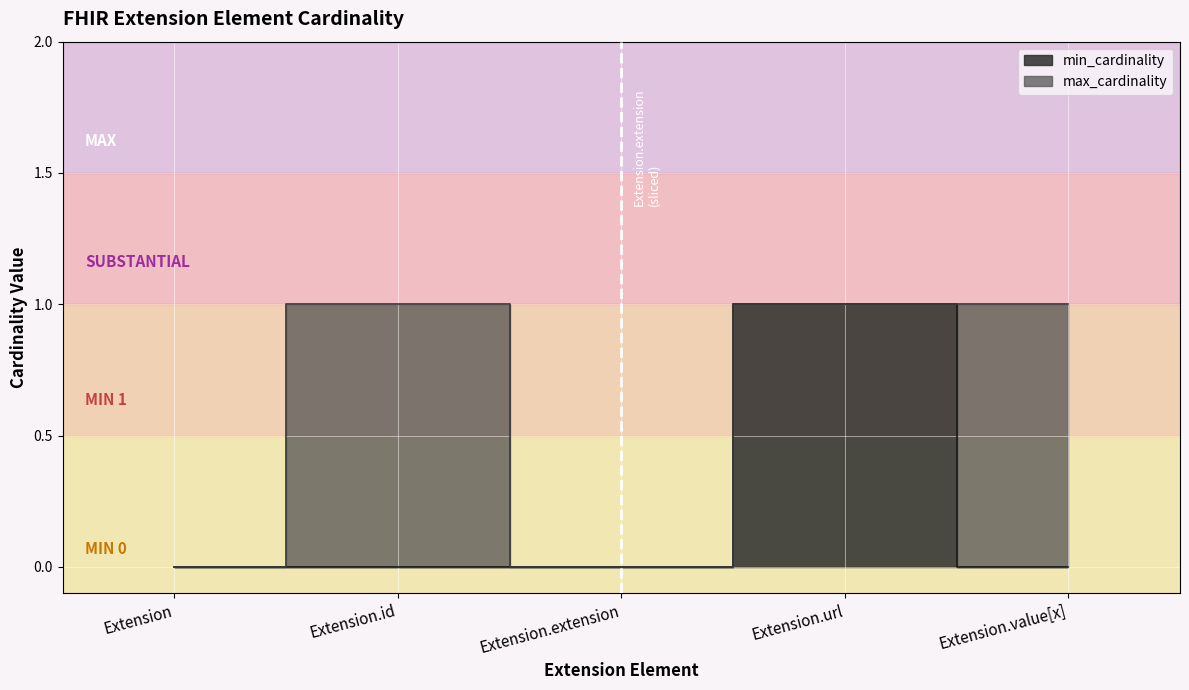

Where is min_cardinality nearest to the value 0?

Extension